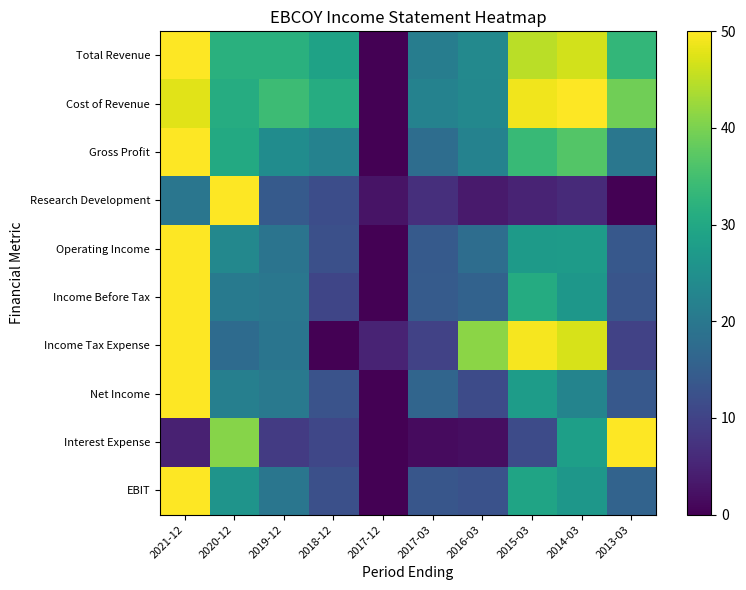

Reading right to left, transcribe all the data shown in this chart.

Total Revenue: 2013-03=33.1	2014-03=46.6	2015-03=44.8	2016-03=23.6	2017-03=21.3	2017-12=0.0	2018-12=28.7	2019-12=31.7	2020-12=31.8	2021-12=50.0
Cost of Revenue: 2013-03=39.1	2014-03=50.0	2015-03=49.0	2016-03=23.3	2017-03=22.2	2017-12=0.0	2018-12=31.0	2019-12=34.4	2020-12=31.1	2021-12=47.7
Gross Profit: 2013-03=19.8	2014-03=36.7	2015-03=33.6	2016-03=22.1	2017-03=17.9	2017-12=0.0	2018-12=22.2	2019-12=24.4	2020-12=30.3	2021-12=50.0
Research Development: 2013-03=0.0	2014-03=6.0	2015-03=5.0	2016-03=3.7	2017-03=6.7	2017-12=2.6	2018-12=11.9	2019-12=14.1	2020-12=50.0	2021-12=19.5
Operating Income: 2013-03=13.8	2014-03=27.4	2015-03=27.3	2016-03=17.9	2017-03=14.2	2017-12=0.0	2018-12=12.1	2019-12=19.3	2020-12=23.3	2021-12=50.0
Income Before Tax: 2013-03=13.3	2014-03=26.5	2015-03=30.7	2016-03=15.7	2017-03=14.3	2017-12=0.0	2018-12=10.5	2019-12=19.9	2020-12=20.6	2021-12=50.0
Income Tax Expense: 2013-03=9.8	2014-03=47.1	2015-03=49.2	2016-03=41.3	2017-03=9.8	2017-12=4.9	2018-12=0.0	2019-12=19.4	2020-12=17.5	2021-12=50.0
Net Income: 2013-03=13.9	2014-03=22.5	2015-03=27.6	2016-03=11.3	2017-03=16.2	2017-12=0.0	2018-12=12.8	2019-12=20.3	2020-12=21.6	2021-12=50.0
Interest Expense: 2013-03=50.0	2014-03=28.2	2015-03=11.5	2016-03=1.9	2017-03=1.5	2017-12=0.0	2018-12=10.7	2019-12=8.8	2020-12=40.8	2021-12=4.6
EBIT: 2013-03=15.9	2014-03=26.4	2015-03=29.1	2016-03=12.5	2017-03=13.4	2017-12=0.0	2018-12=12.1	2019-12=19.6	2020-12=25.9	2021-12=50.0